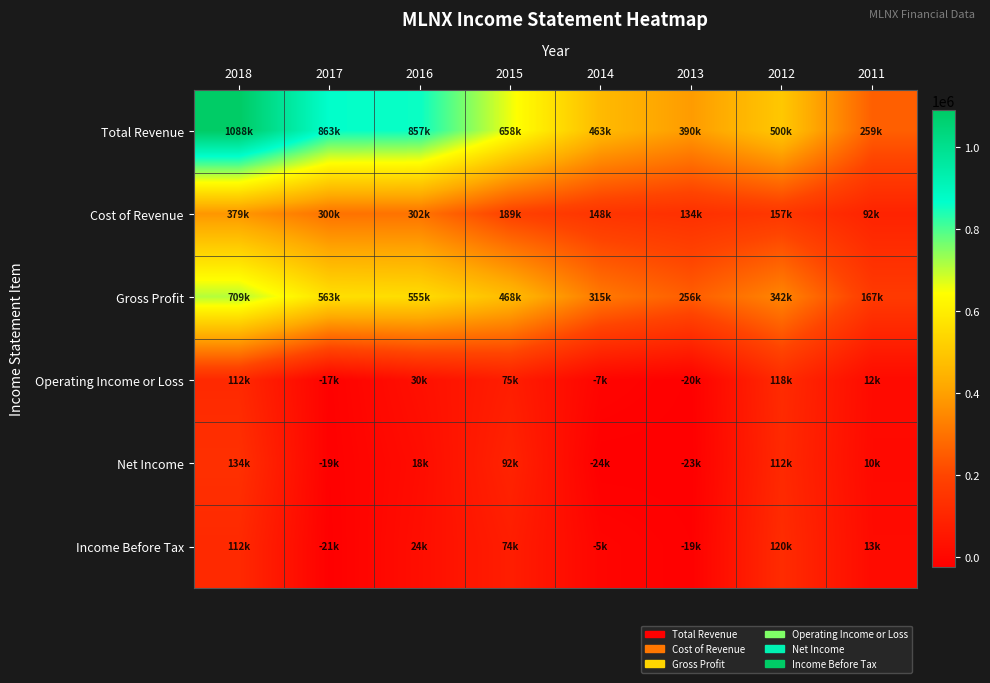

How many categories are shown in the chart?

8